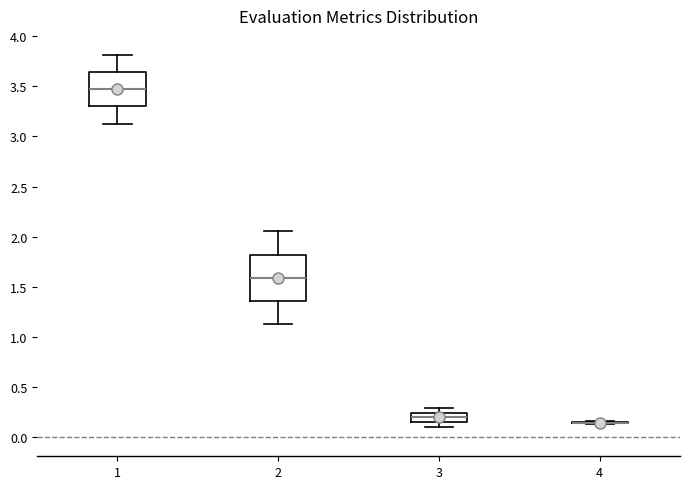

Reading left to right, read every box against the y-axis: the position of its median line, the range the box covers, and the ends of its whiskers. The values are not printed on the chart, so give them approximately, as read against the axis.

1: median 3.45, box 3.30 to 3.65, whiskers 3.15 to 3.80
2: median 1.60, box 1.35 to 1.80, whiskers 1.15 to 2.05
3: median 0.20, box 0.15 to 0.25, whiskers 0.10 to 0.30
4: box collapsed to a line at 0.15, whiskers 0.15 to 0.15